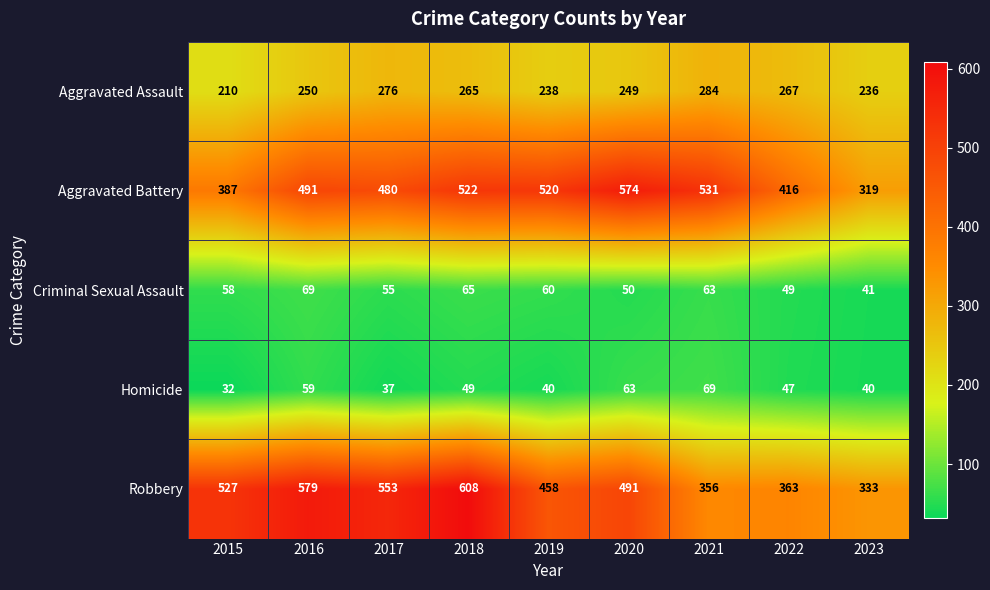

What is the average value of the Robbery series?

474